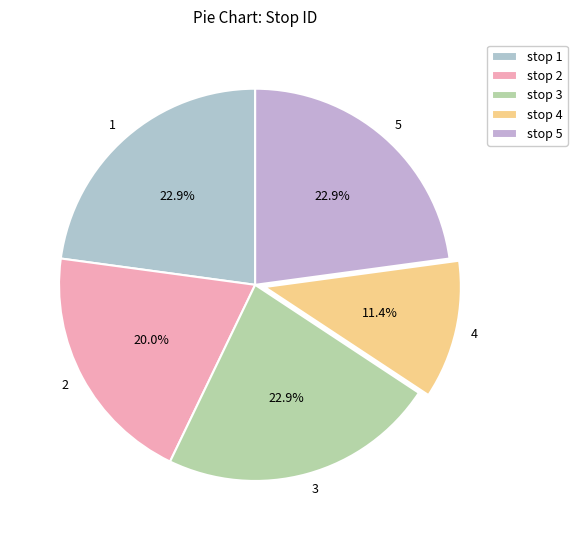

Do 1 and 3 together represent more than half of the pie?

No